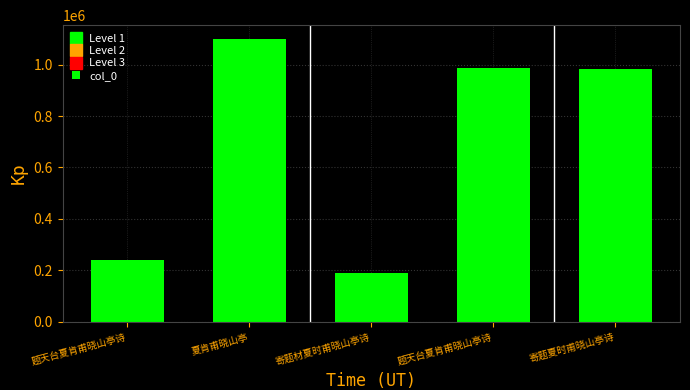

List the labels in order of value, largest first.

夏肯甫晓山亭, 题天台夏肯甫晓山亭诗, 寄题夏时甫晓山亭诗, 题天台夏肯甫晓山亭诗, 寄题材夏时甫晓山亭诗